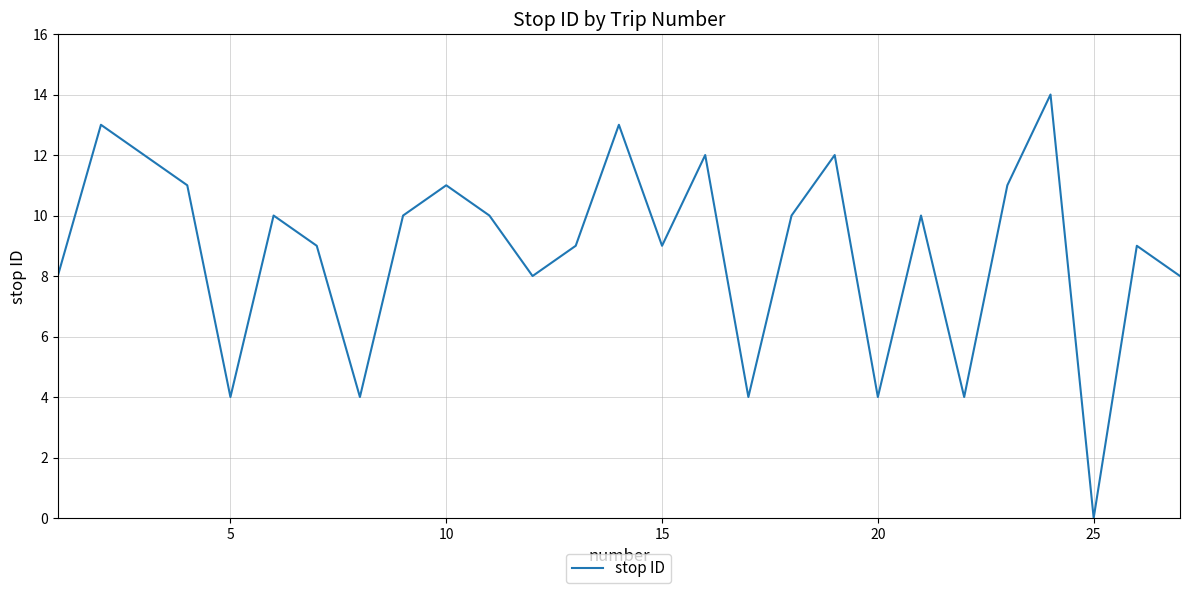

What is the greatest value displayed?

14